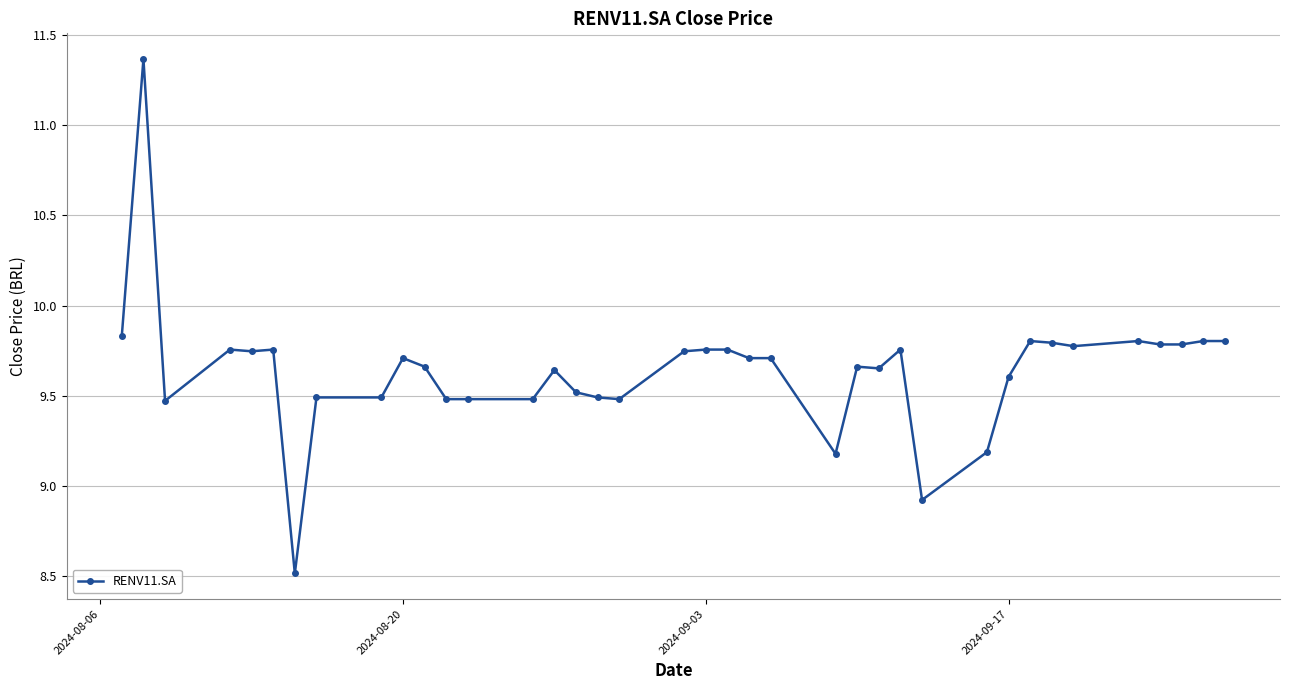

What is the minimum value shown in the chart?

8.5